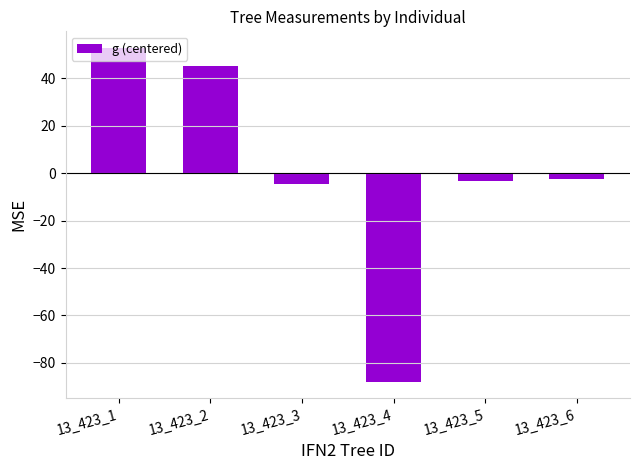

How many values are above zero?

2